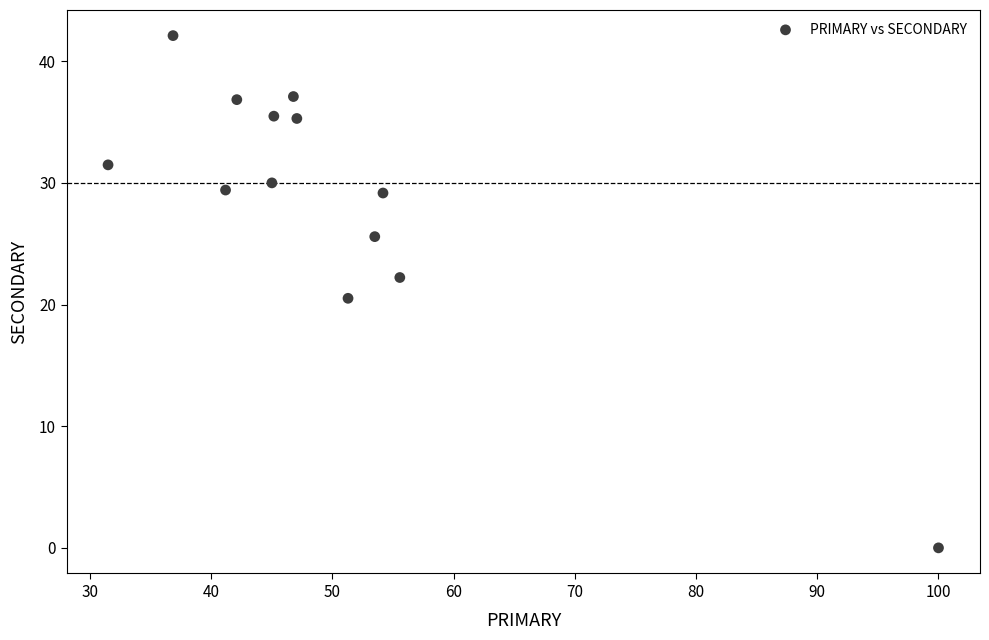

What Y value in the scatter plot is closest to 21?

20.5